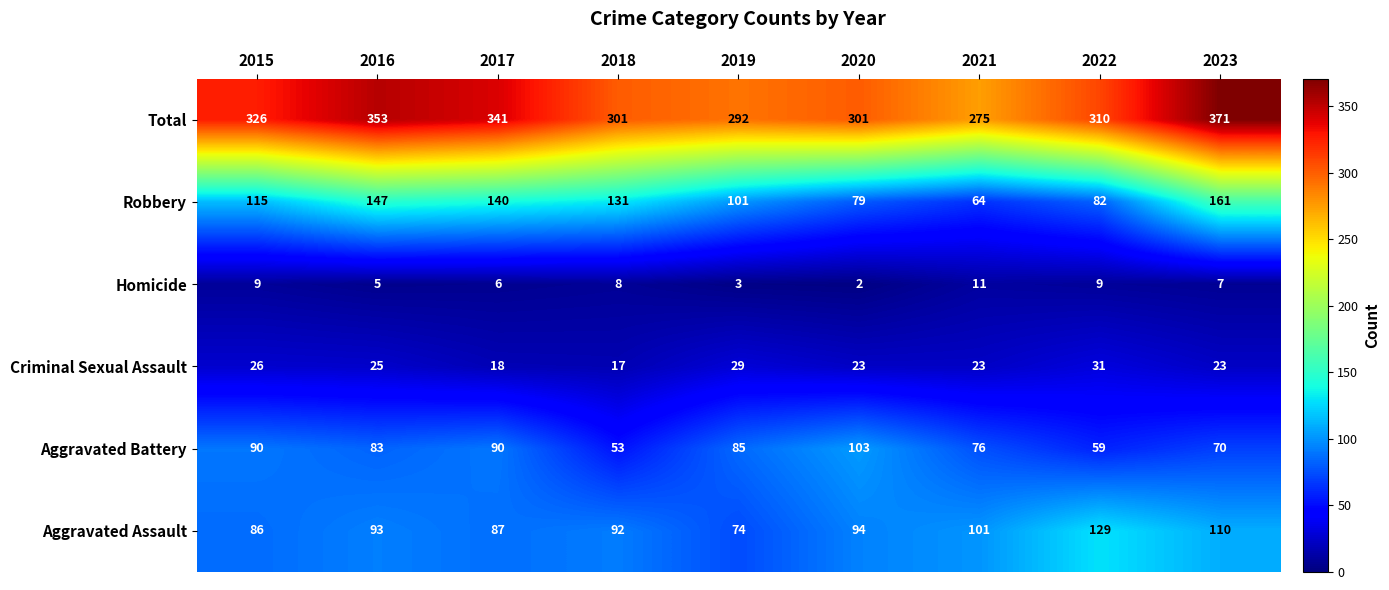

Which series has the widest spread of values?

Robbery